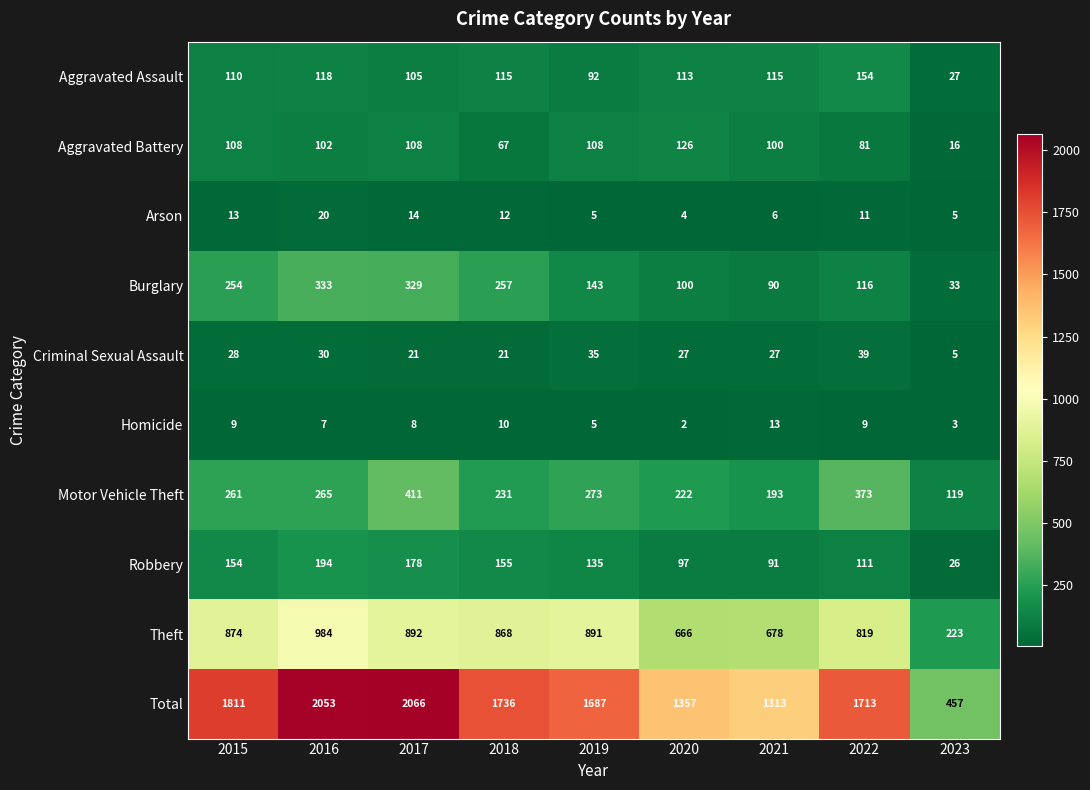

What is the total value across all series at 2018?

3472